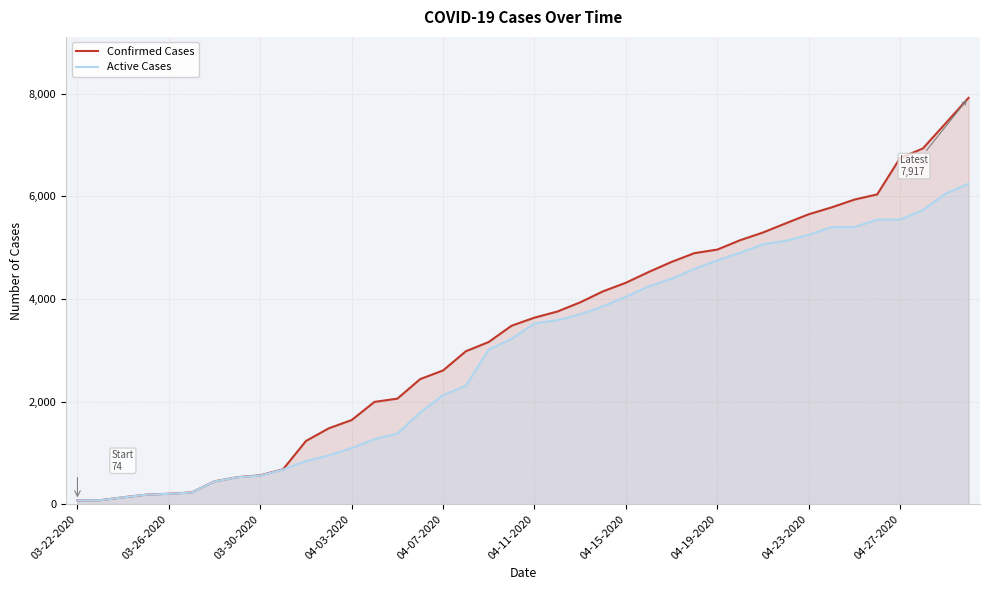

How many lines are shown in the chart?

2